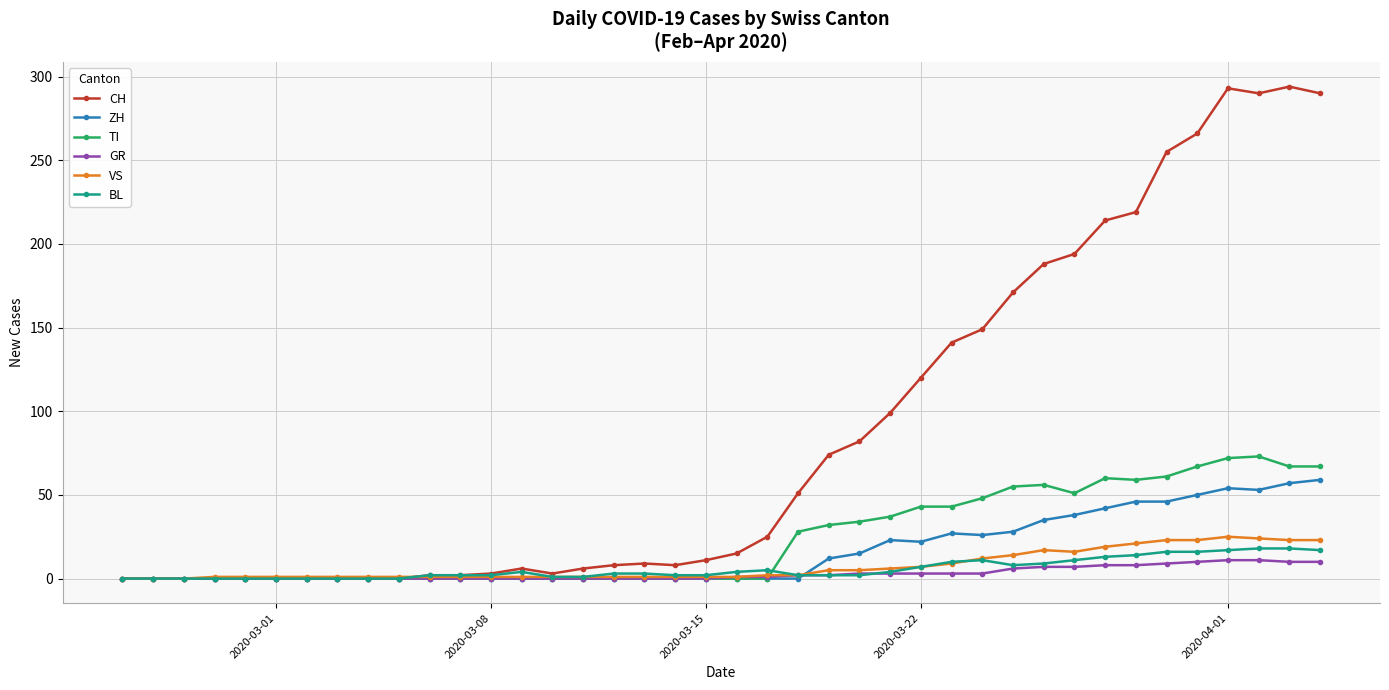

True or false: VS has more than 0 interior local peaks.

True